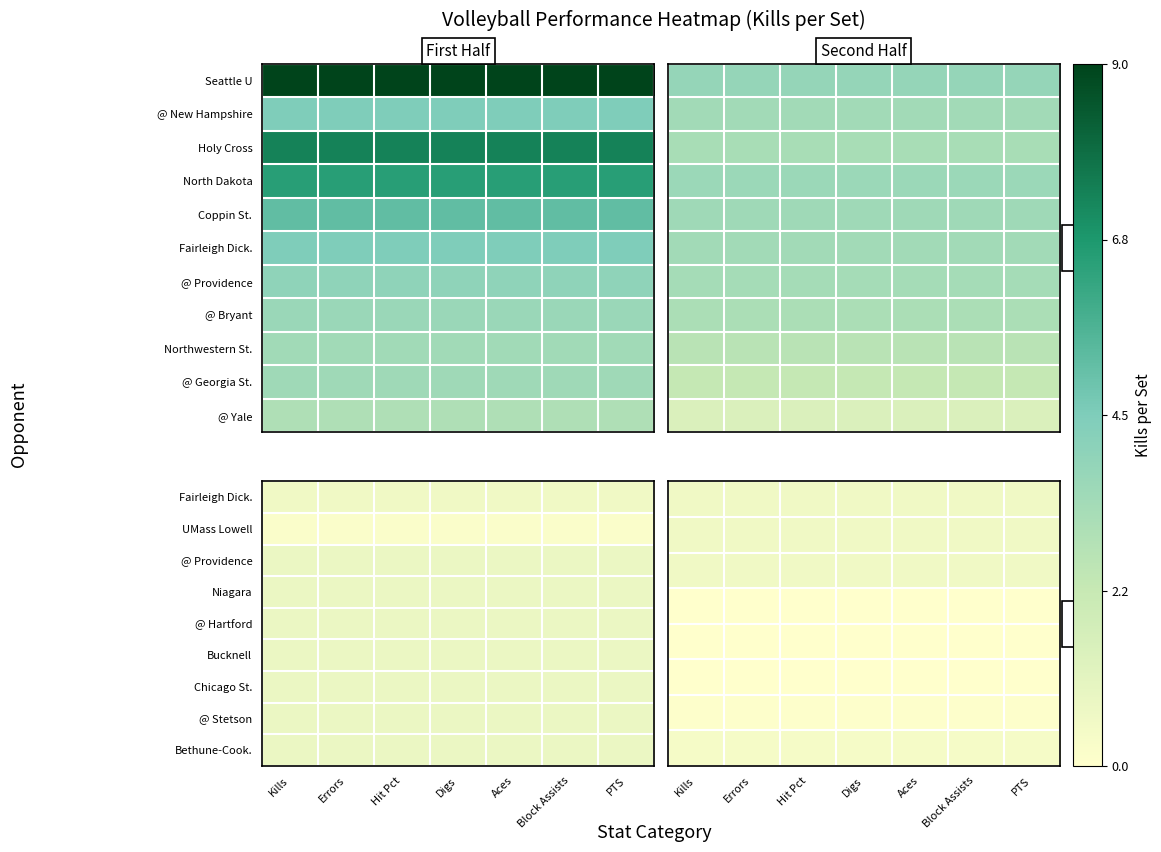

At which category is the sum across all series the highest?

Kills